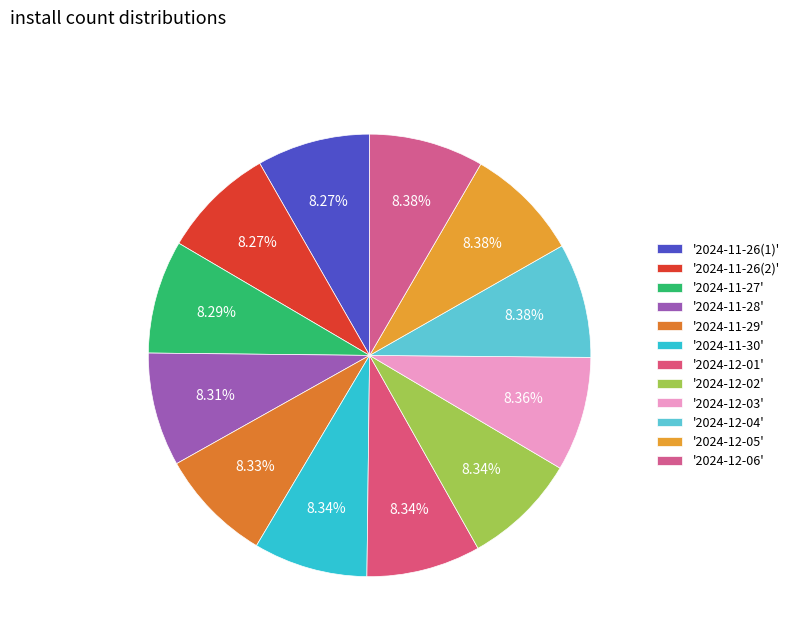

How many segments does this pie chart have?

12